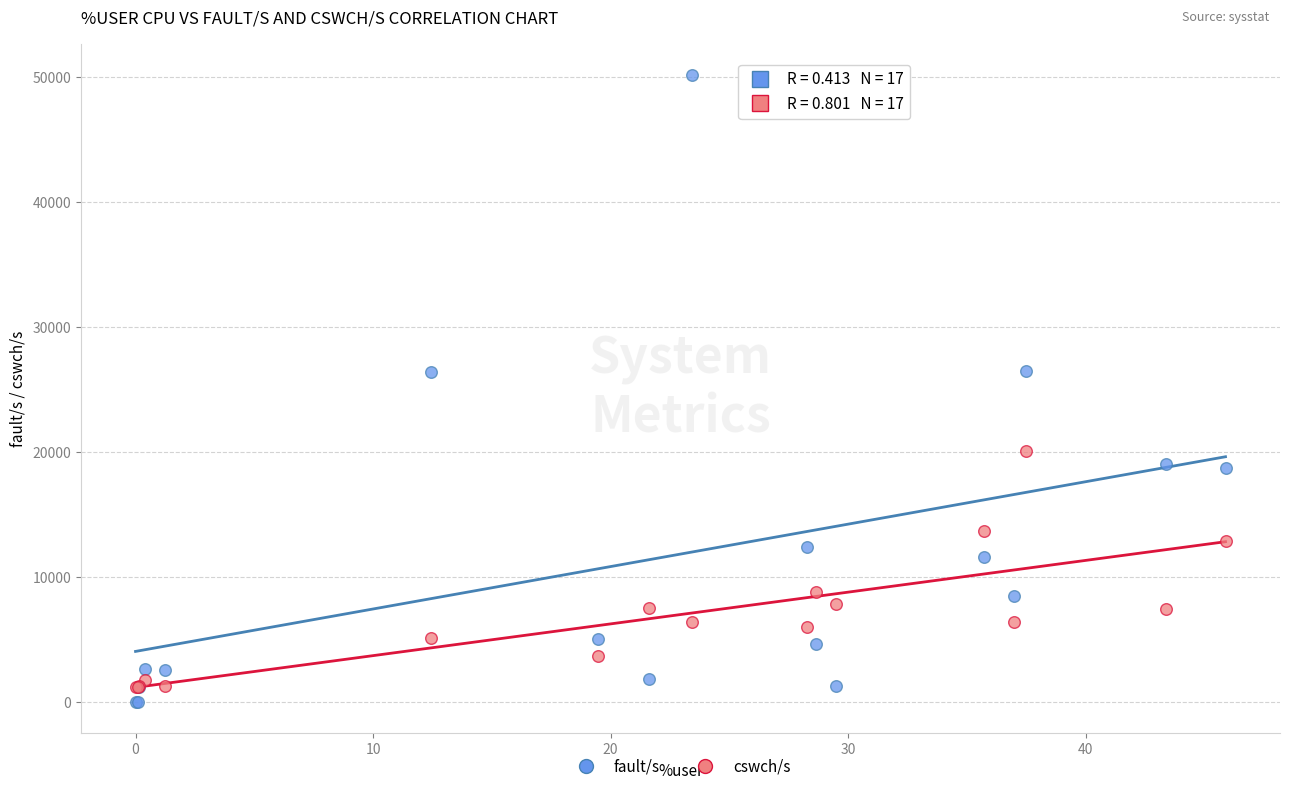

In the cswch/s series, what Y value is closest to 10613?

8791.0